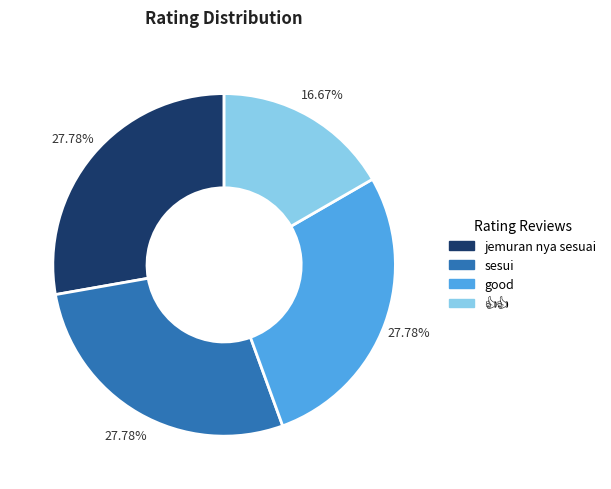

Is there a majority slice in this chart?

No